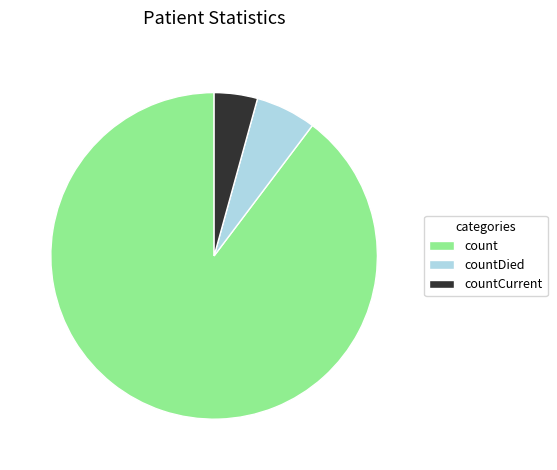

Which category has the biggest portion of the pie?

count